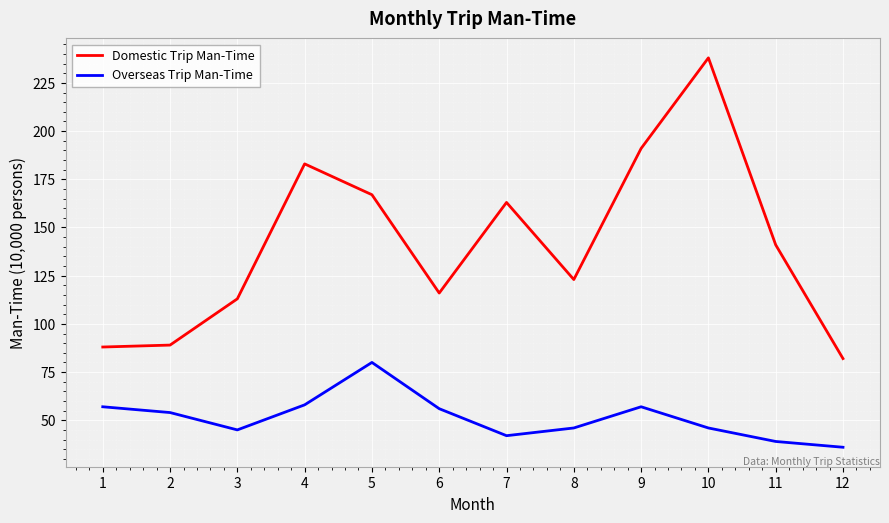

How many interior local peaks does the Overseas Trip Man-Time series have?

2